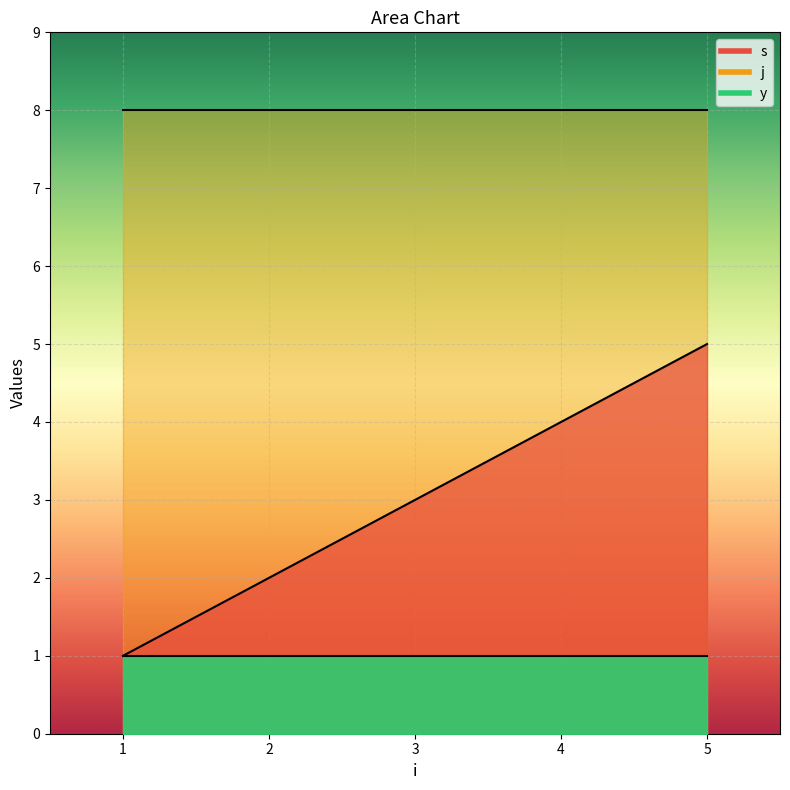

How many data points in s are above 3?

2